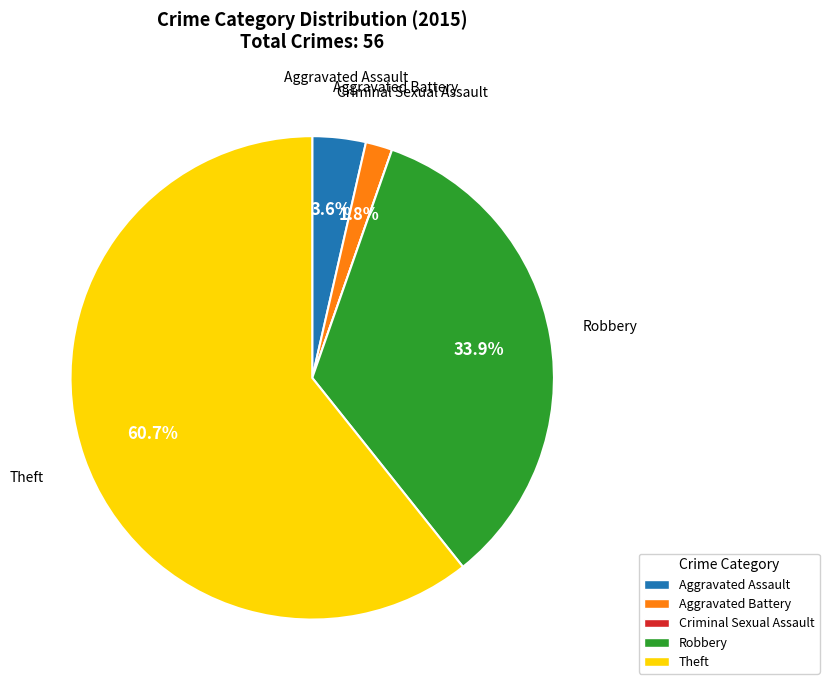

Which slice is the largest?

Theft